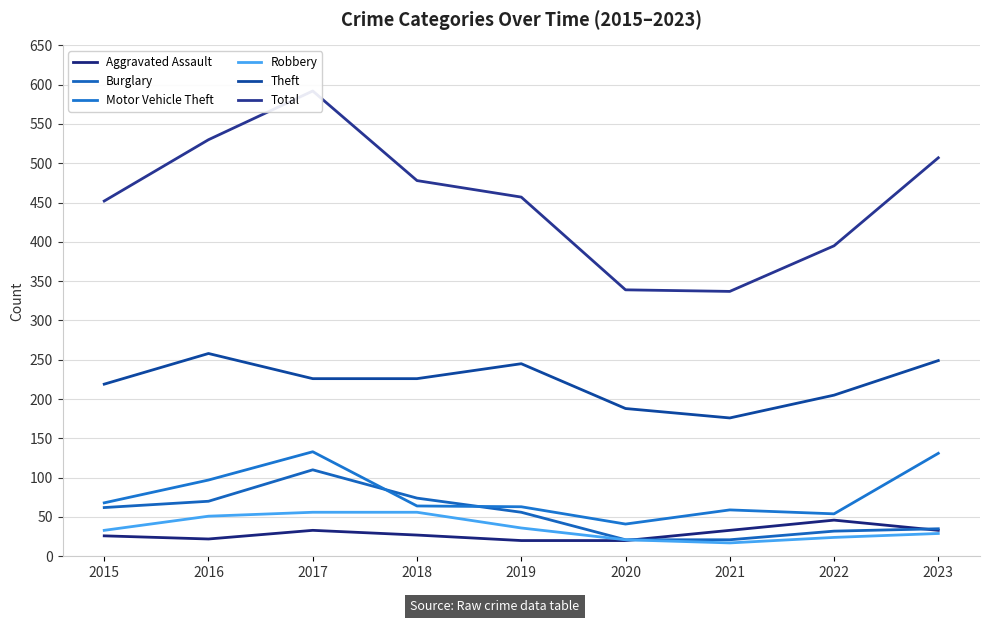

What is the minimum value for Theft?

176